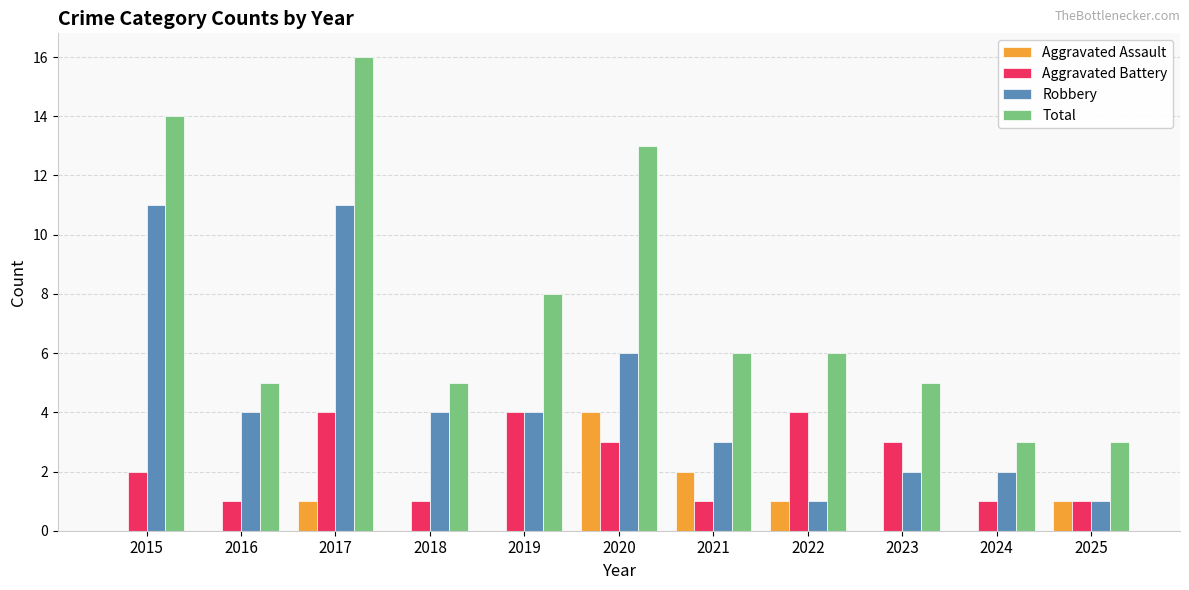

Count the Aggravated Battery values in the range 1 to 4.

11